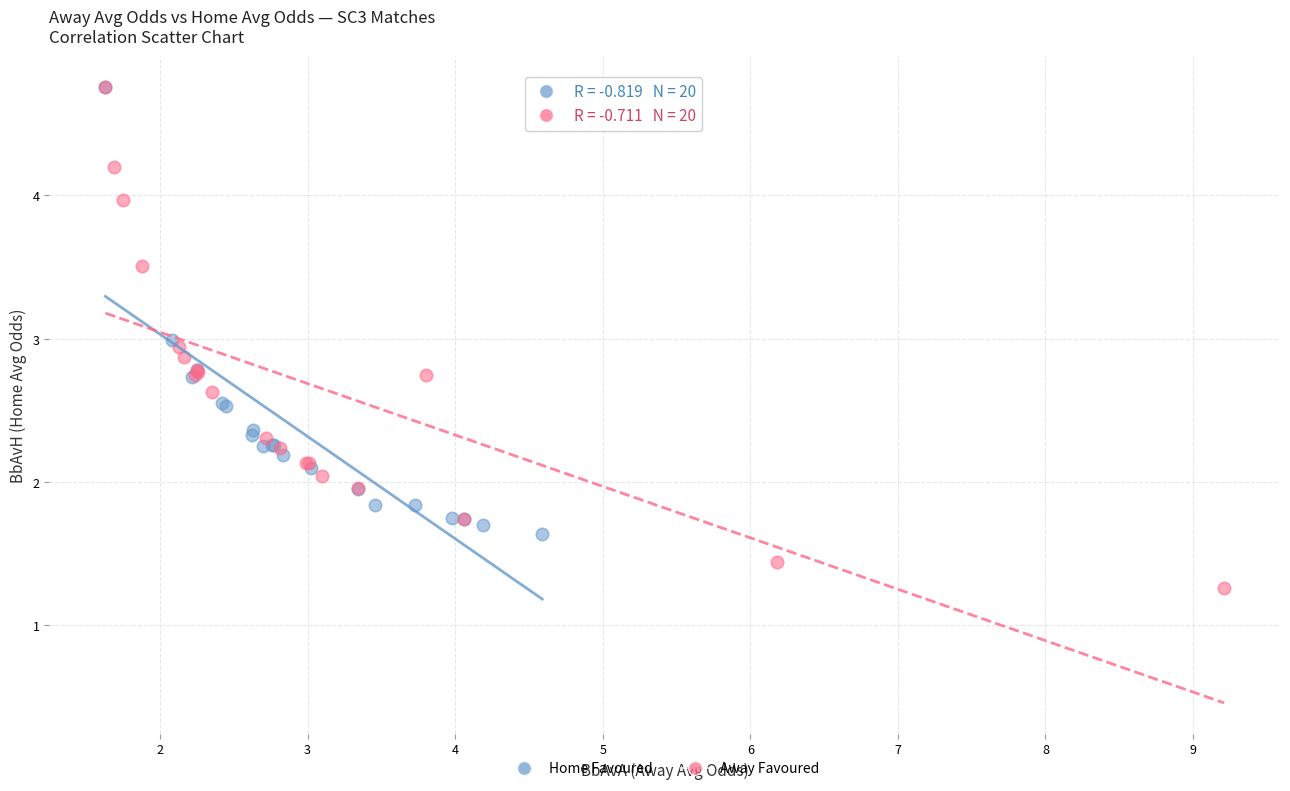

What are all the series names shown in the legend?

Home Favoured, Away Favoured